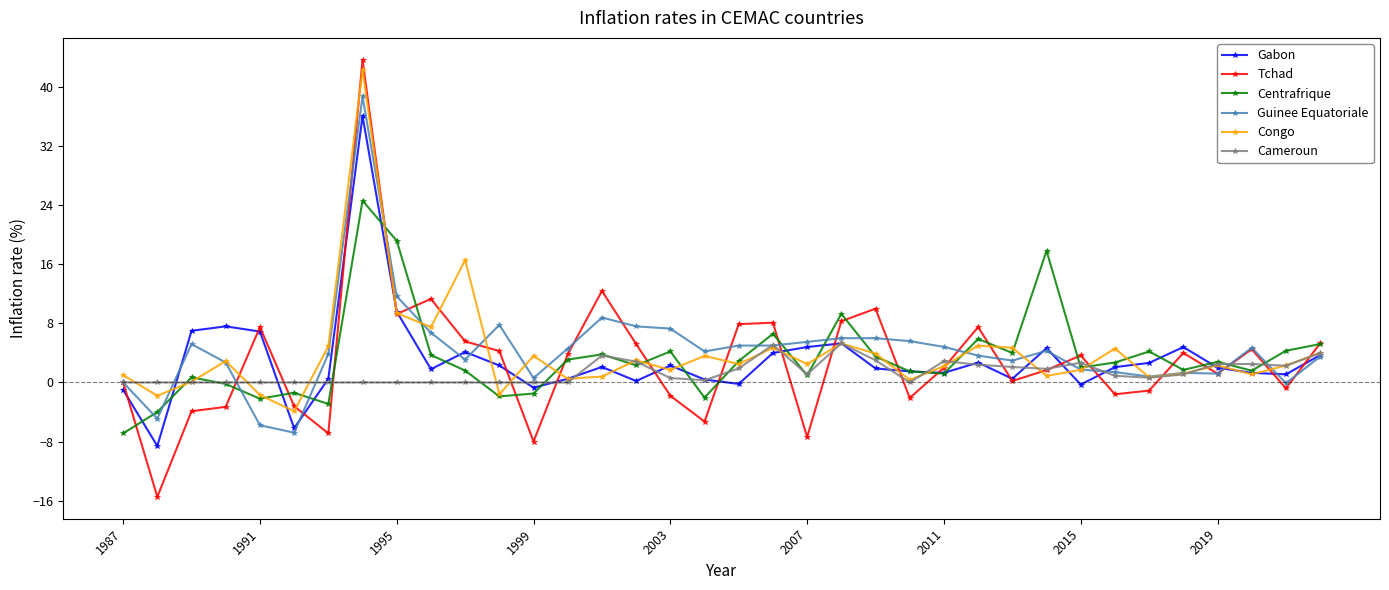

What is the maximum value shown in the chart?

43.7